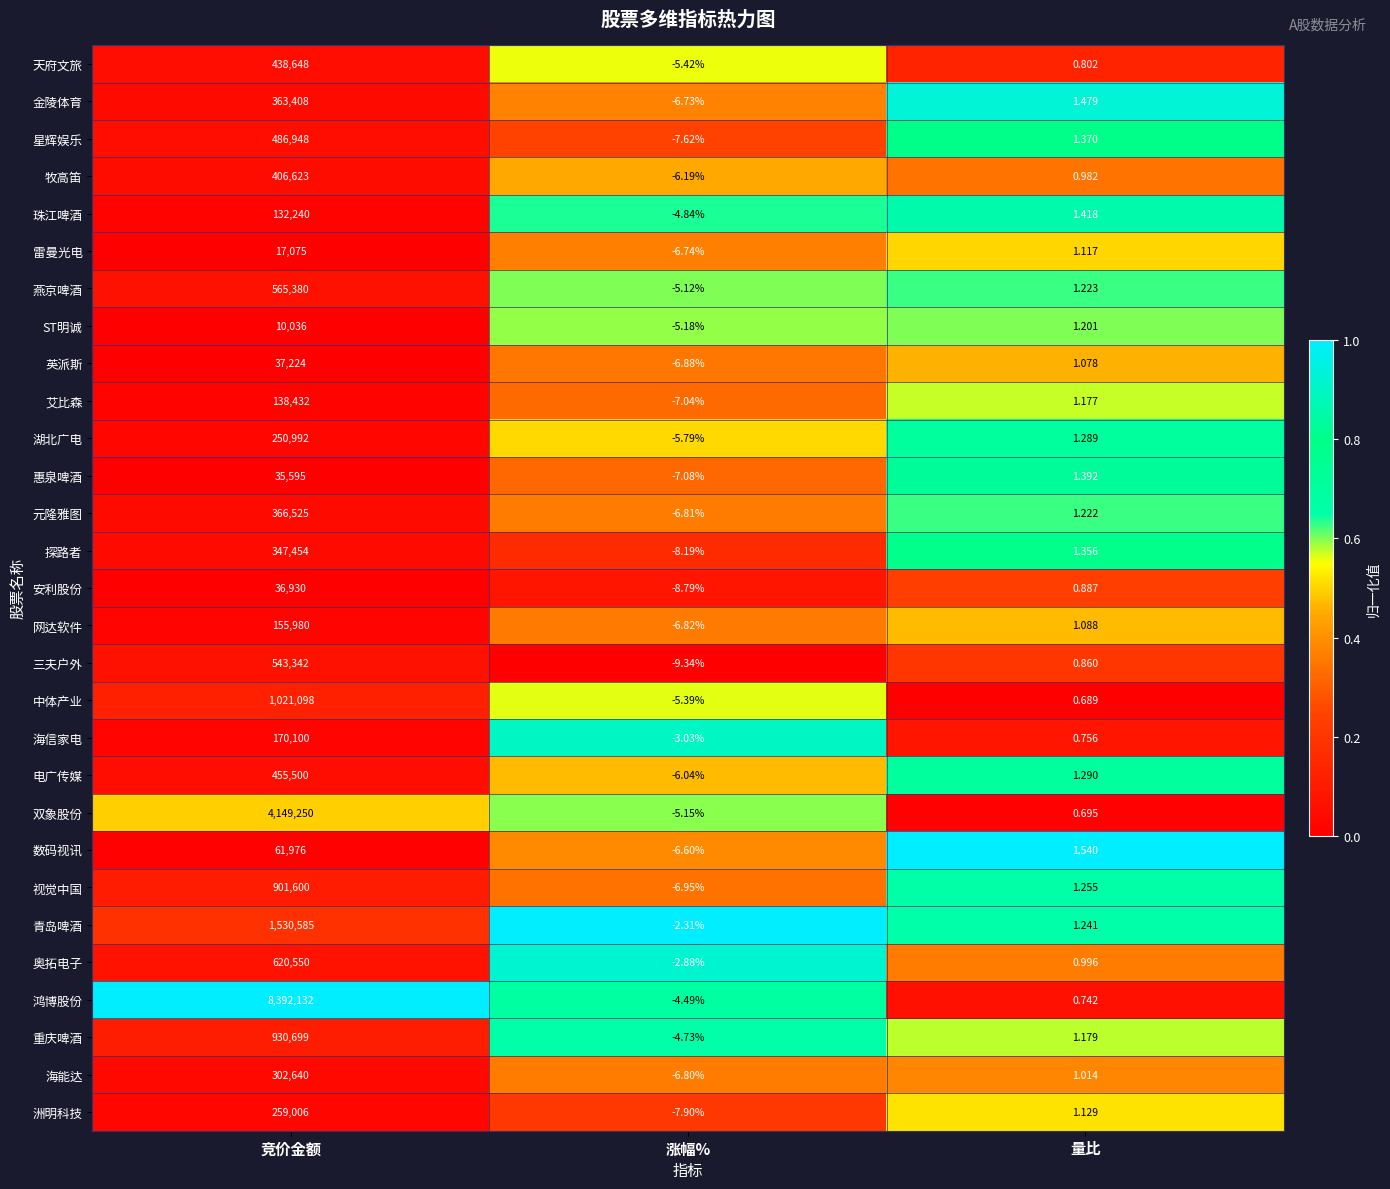

Rank the series at 量比 from highest to lowest value.

数码视讯, 金陵体育, 珠江啤酒, 惠泉啤酒, 星辉娱乐, 探路者, 电广传媒, 湖北广电, 视觉中国, 青岛啤酒, 燕京啤酒, 元隆雅图, ST明诚, 重庆啤酒, 艾比森, 洲明科技, 雷曼光电, 网达软件, 英派斯, 海能达, 奥拓电子, 牧高笛, 安利股份, 三夫户外, 天府文旅, 海信家电, 鸿博股份, 双象股份, 中体产业